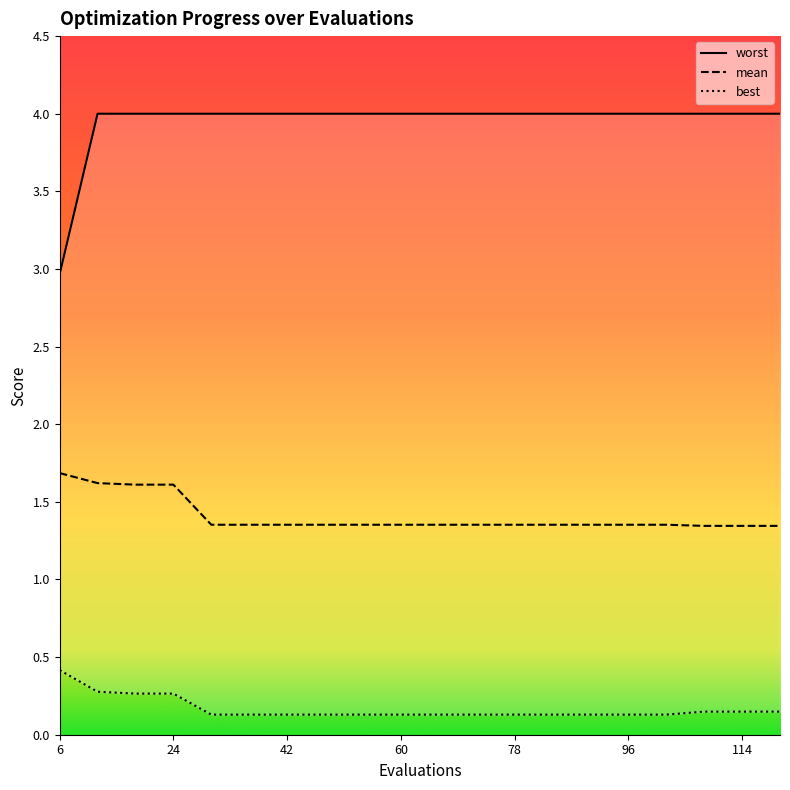

True or false: mean has more than 0 points higher than both neighbors.

False